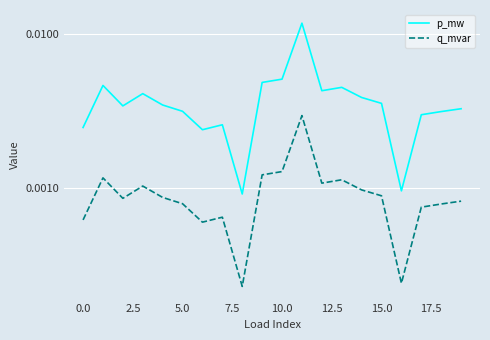

True or false: q_mvar has a value of 0.0 at 15.0.

False